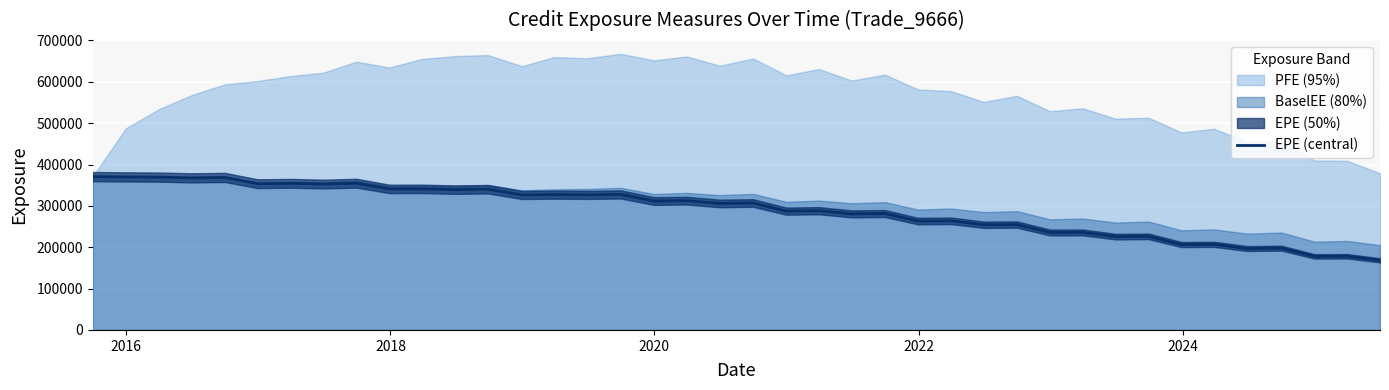

Reading left to right, extract all data points from this chart.

370794	370146	369658	367811	368803	353663	354608	352821	354872	341099	341195	339308	340322	326408	327271	326678	327675	311752	312651	305875	306944	287297	288347	280703	281482	263328	263891	254433	254860	235700	235819	225719	226360	206500	207071	196846	197848	177919	178181	168427